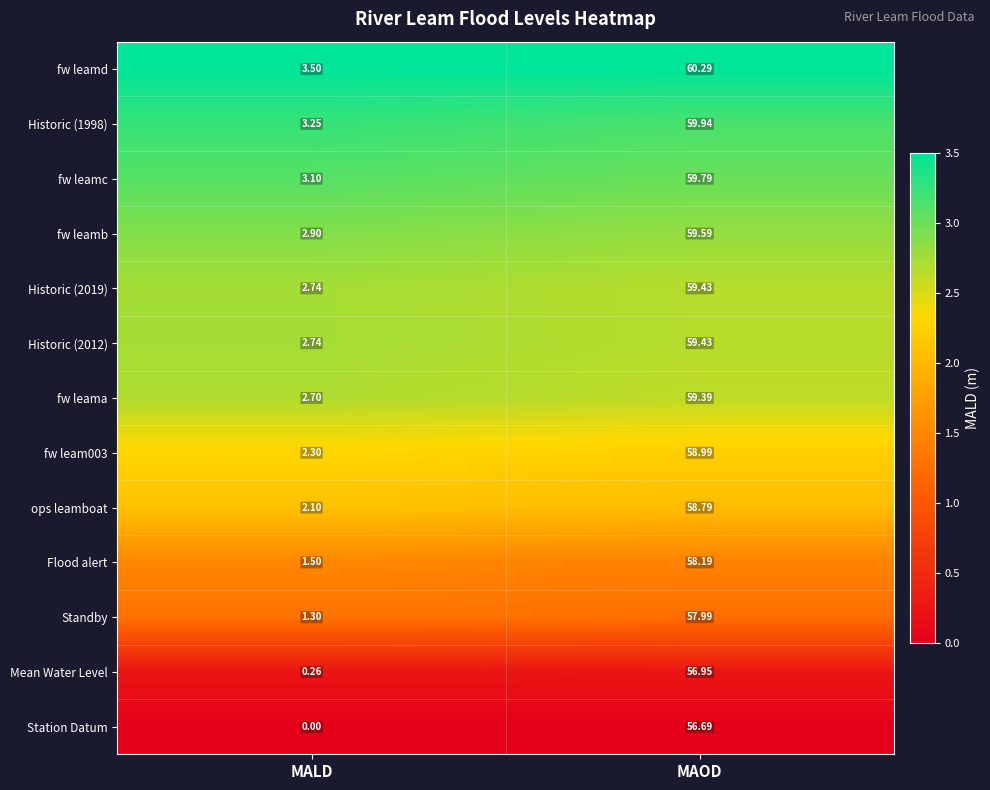

Rank the categories by Historic (2019) value from highest to lowest.

MAOD, MALD